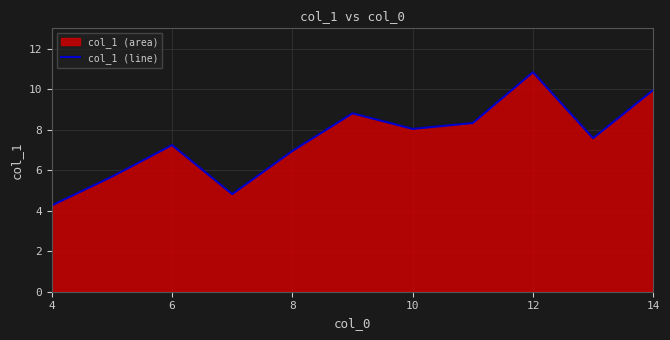

What is the minimum value shown in the chart?

4.3